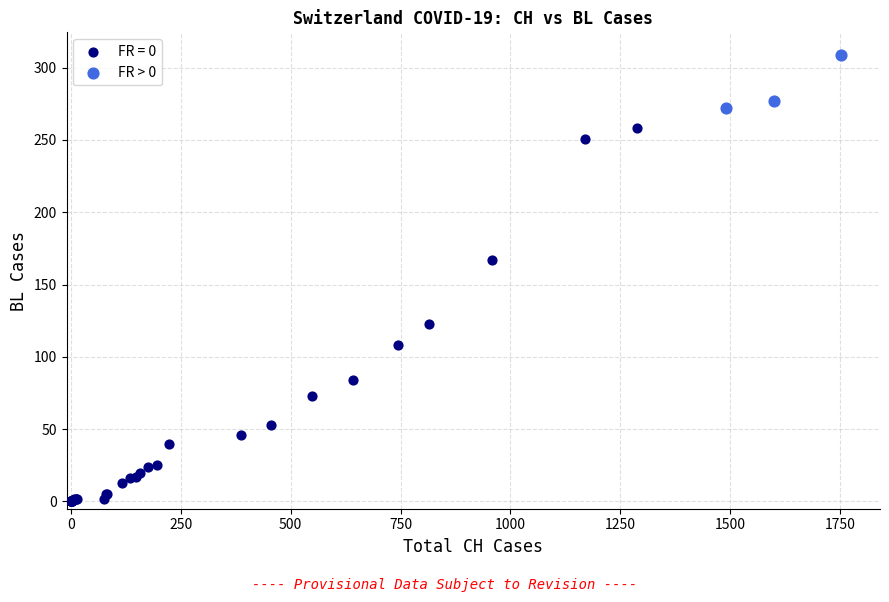

Which series reaches the minimum Y coordinate?

FR = 0